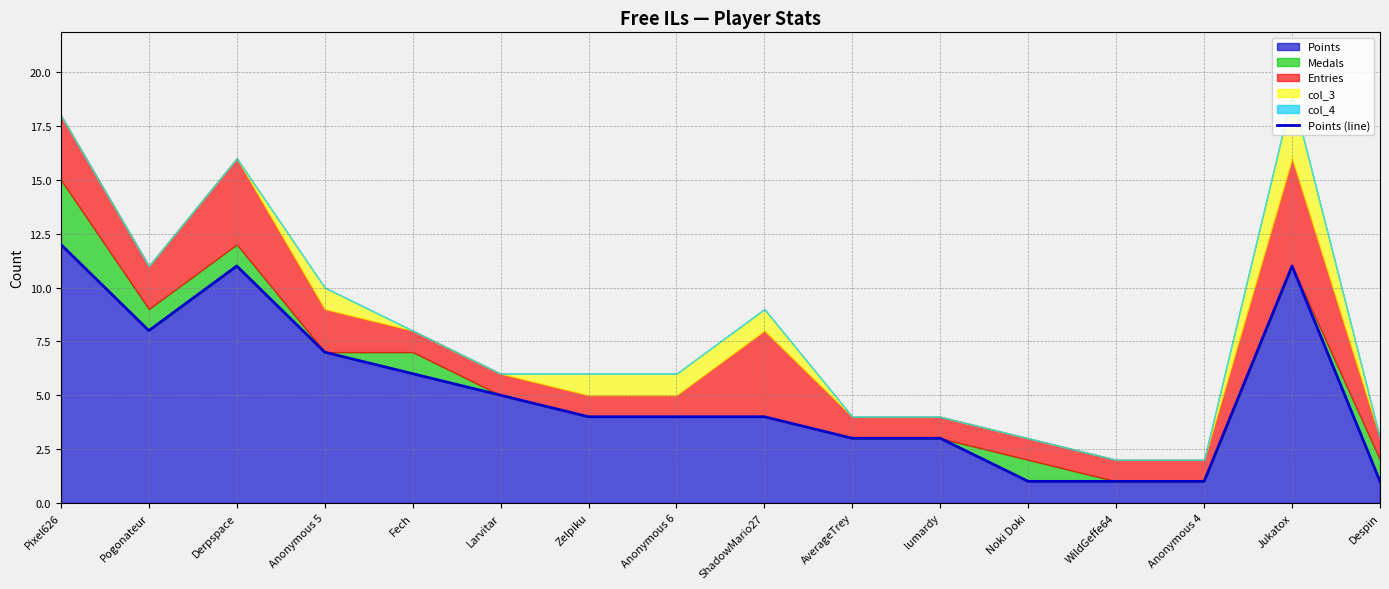

What position from the left is ShadowMario27?

9